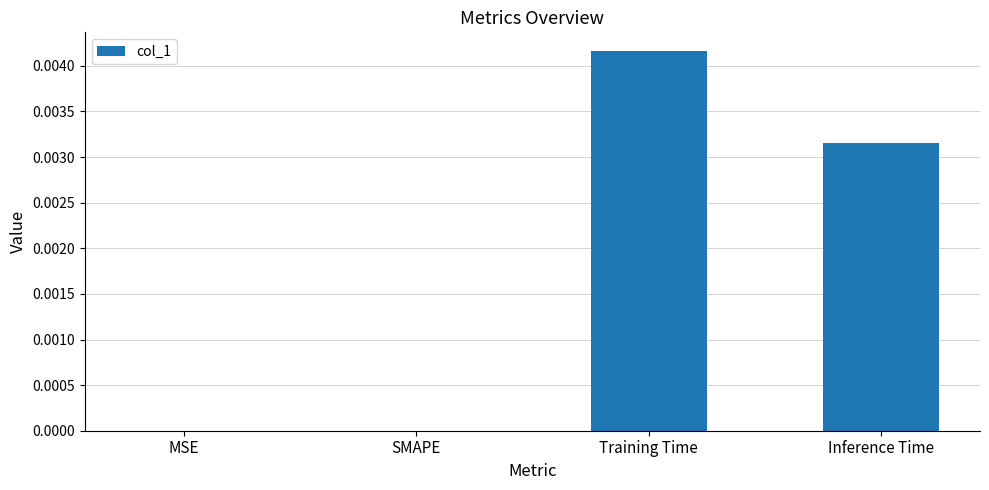

Is it true that the value at Training Time is 0.0?

True